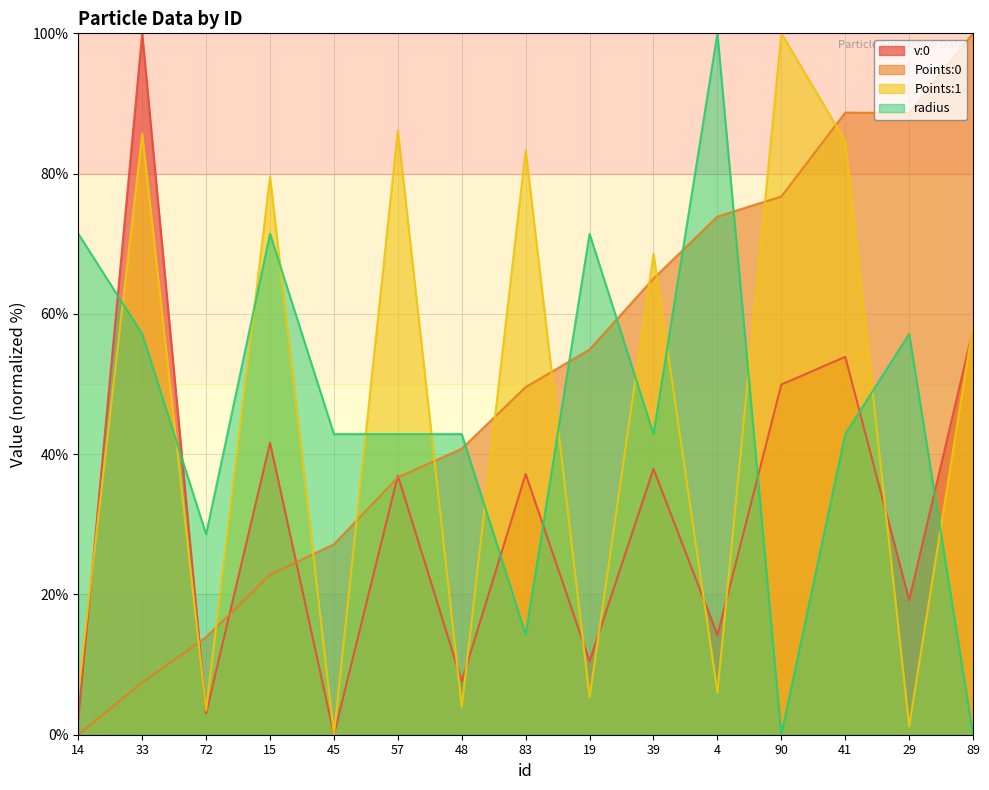

Which series has the largest total across all categories?

Points:0